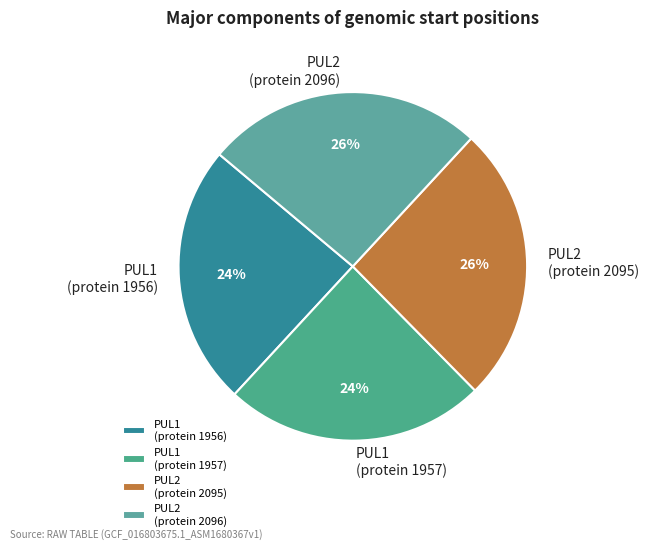

Approximately how many times larger is the value at PUL2 (protein 2096) compared to PUL1 (protein 1956)?

1.1